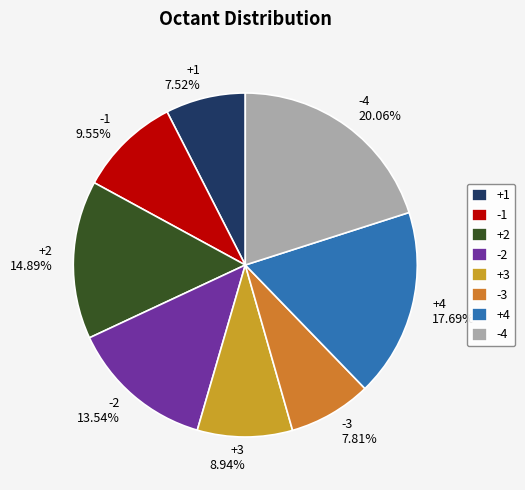

Between -2 13.54% and +3 8.94%, which is larger?

-2 13.54%